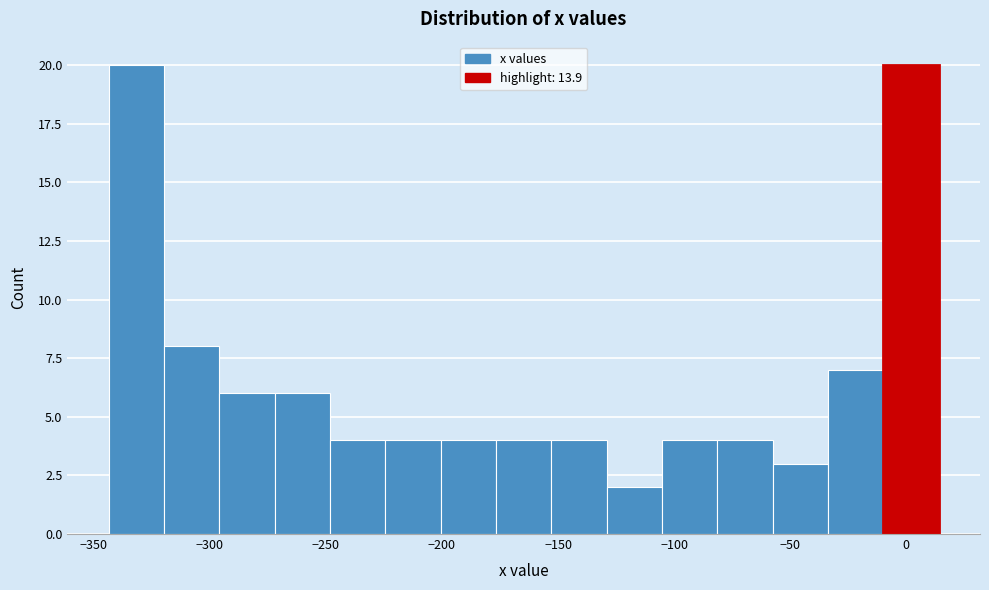

Reading left to right, transcribe this chart: for each bar, give the range it covers on the x-axis and its height. Neither the bar edges nor the heights are printed on the chart, so give them approximately, as read against the axes.

-345 to -320: 20
-320 to -295: 8
-295 to -270: 6
-270 to -250: 6
-250 to -225: 4
-225 to -200: 4
-200 to -175: 4
-175 to -155: 4
-155 to -130: 4
-130 to -105: 2
-105 to -80: 4
-80 to -60: 4
-60 to -35: 3
-35 to -10: 7
-10 to 15: 20